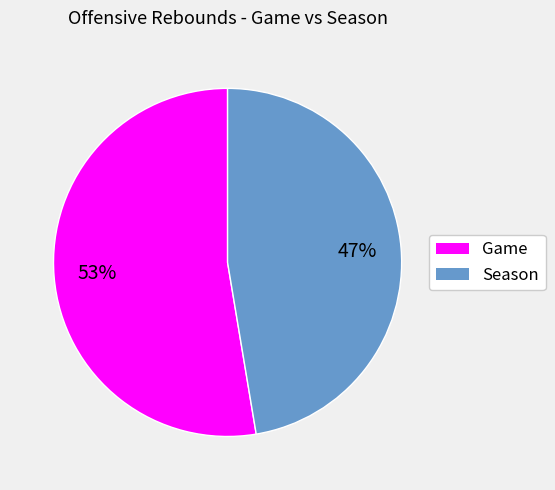

To the nearest percent, what is the combined percentage of Season and Game?

100%